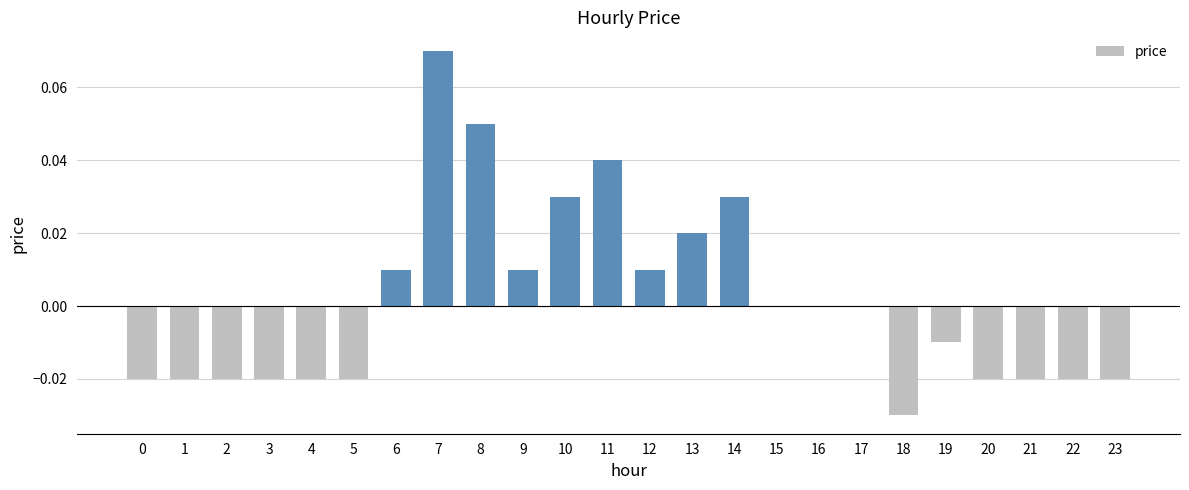

The value at 3 is -0.0. True or false?

True